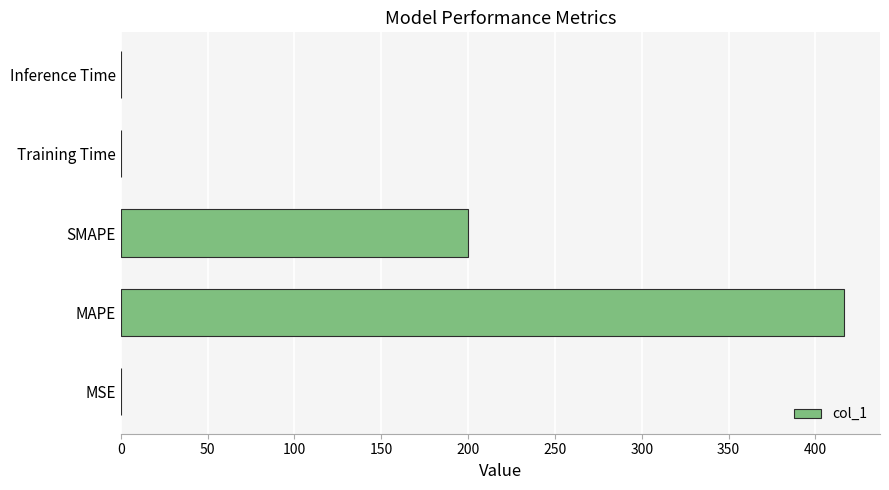

The chart shows a value of 200.0 at SMAPE. True or false?

True